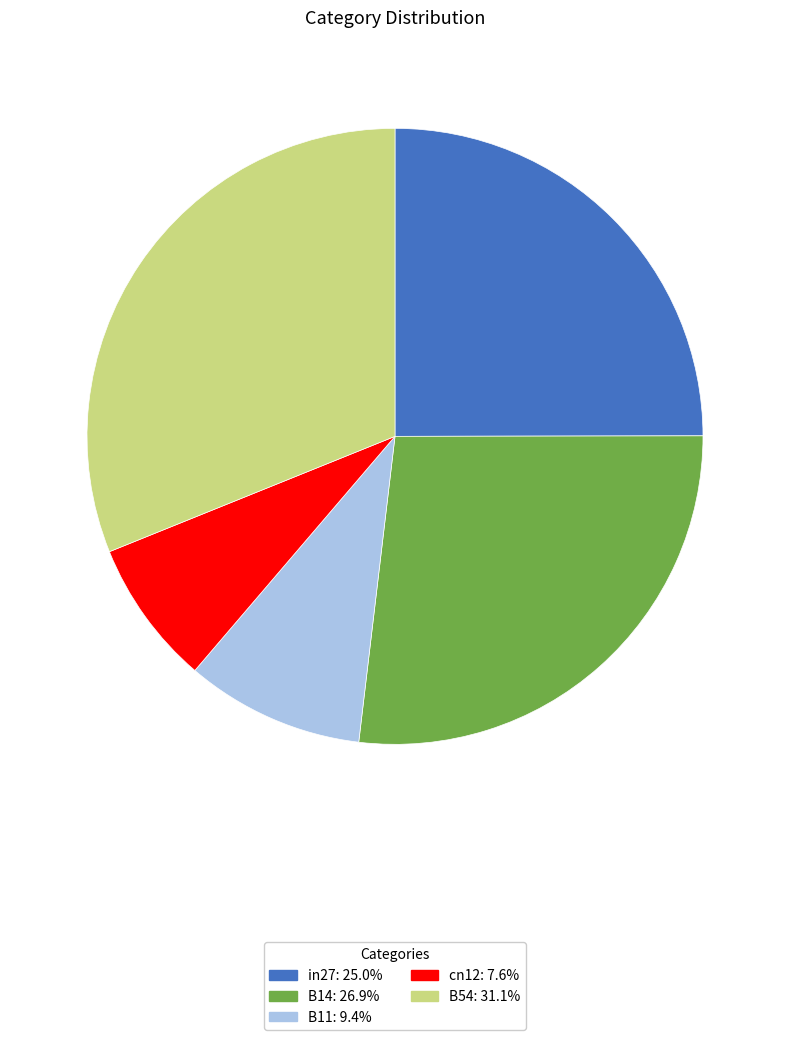

Does B14 represent more than half of the total?

No